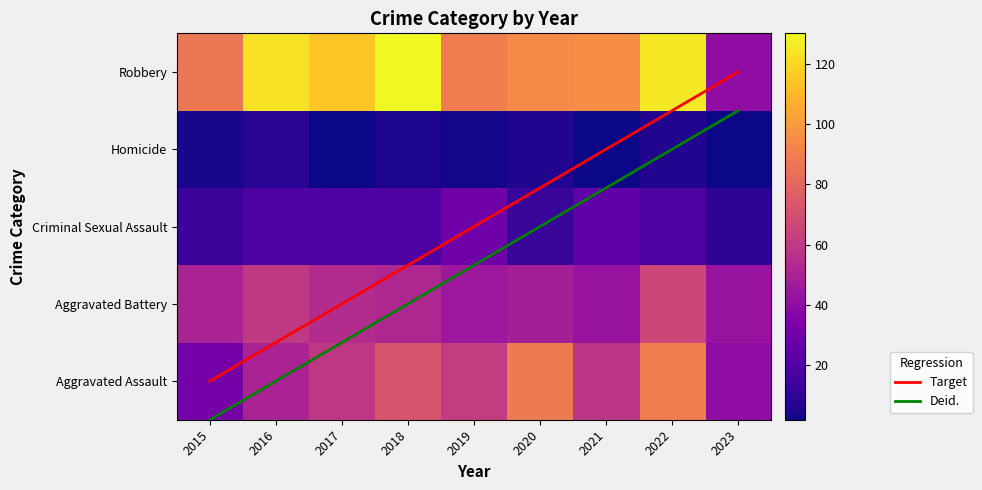

How many Aggravated Assault values are between 50 and 72?

5